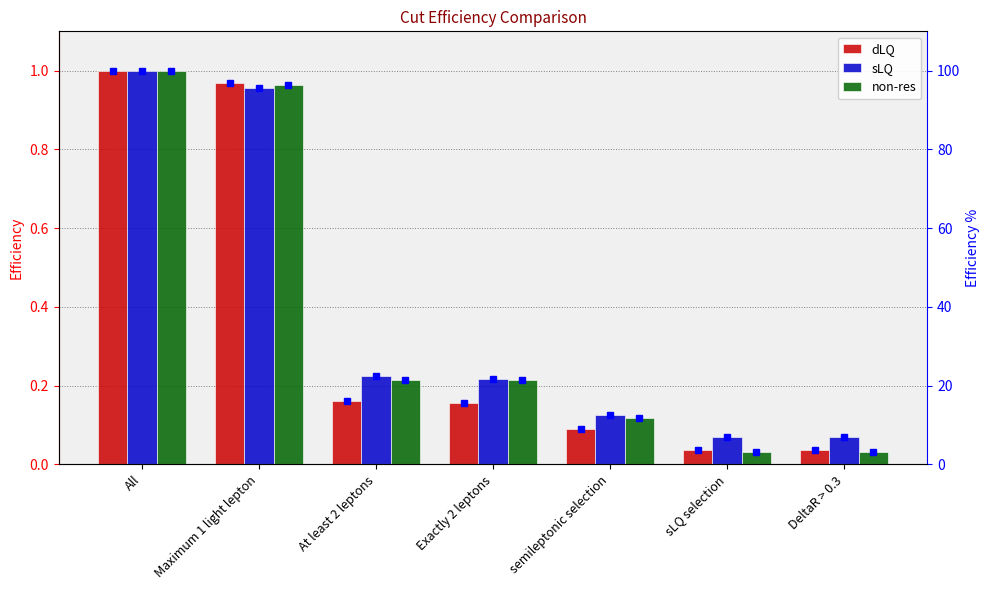

Is the value of non-res % at DeltaR > 0.3 greater than the value of sLQ at sLQ selection?

Yes